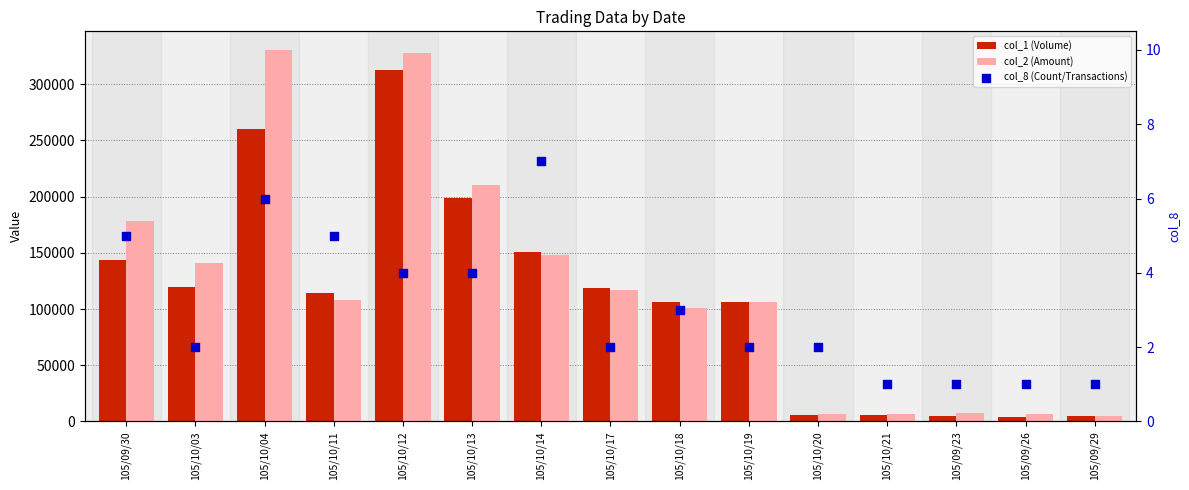

Which series has the largest Y range (max minus min)?

col_2 (Amount)